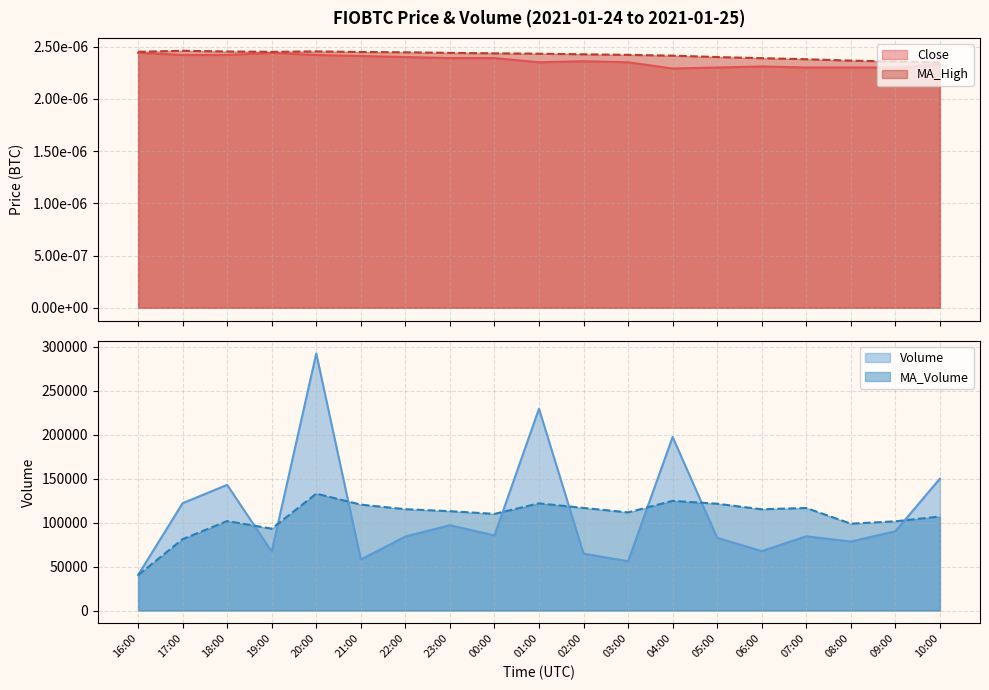

What is the greatest value displayed?

292401.0